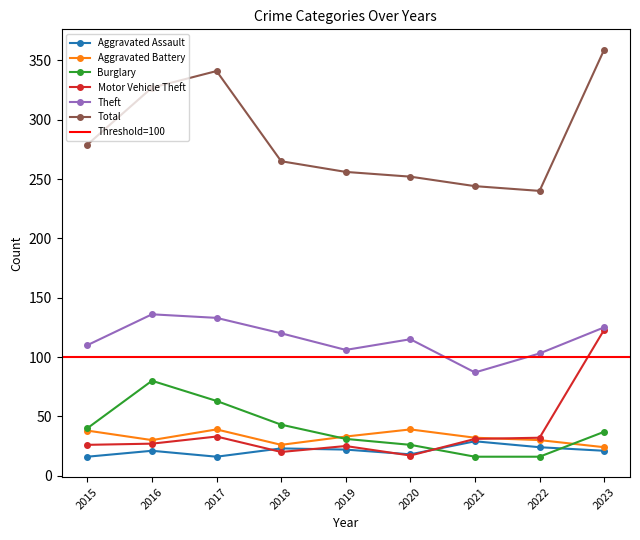

What is the difference between the Motor Vehicle Theft values at 2021 and 2019?

6